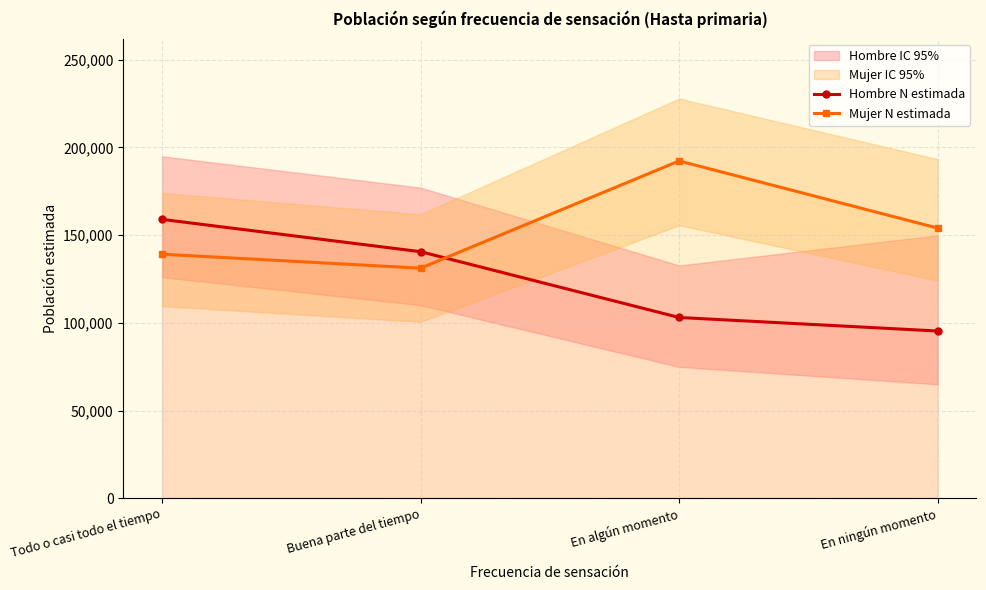

What is the difference between the highest and lowest values at Todo o casi todo el tiempo?

19834